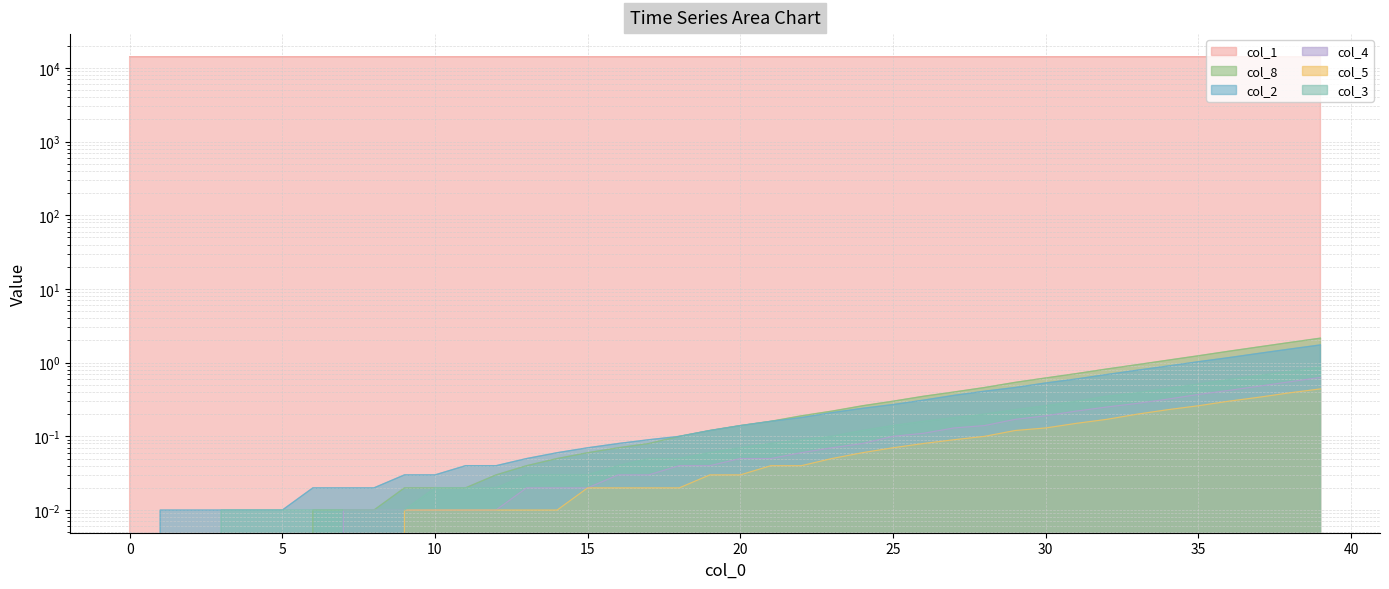

What is the difference between the maximum and minimum values in the col_5 series?

0.4